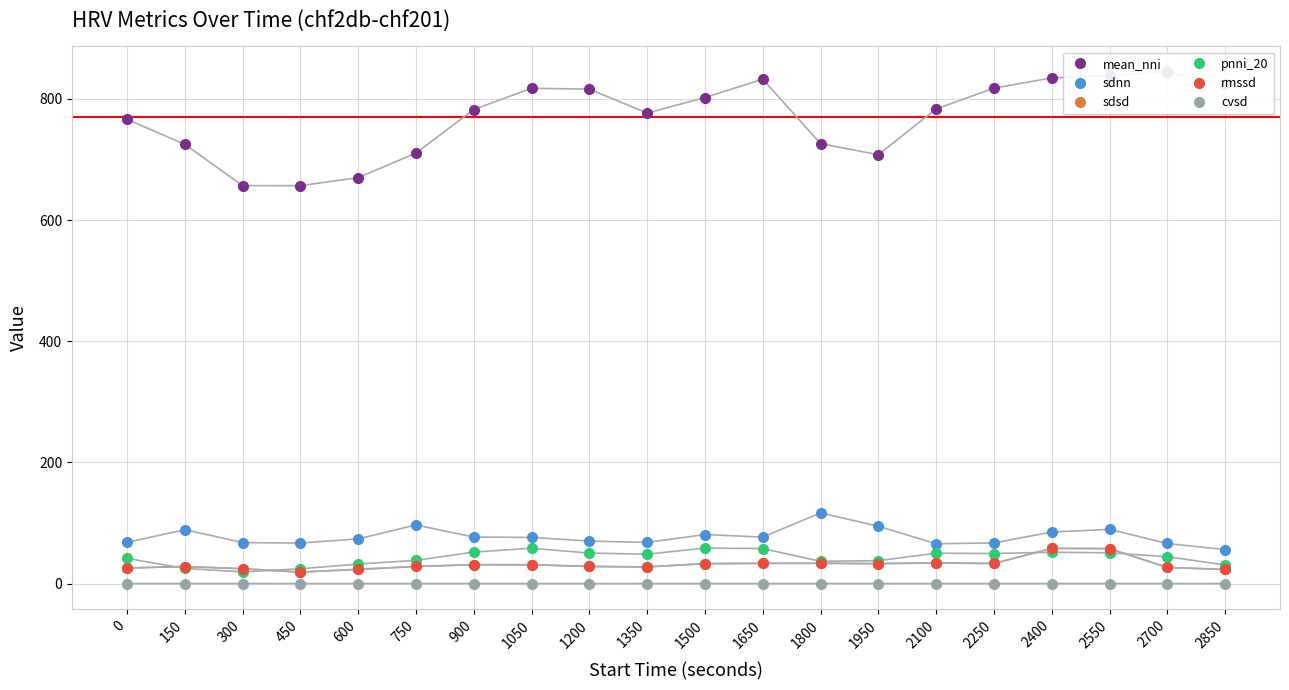

What is the sum of the sdnn values at 1050 and 1950?

170.7